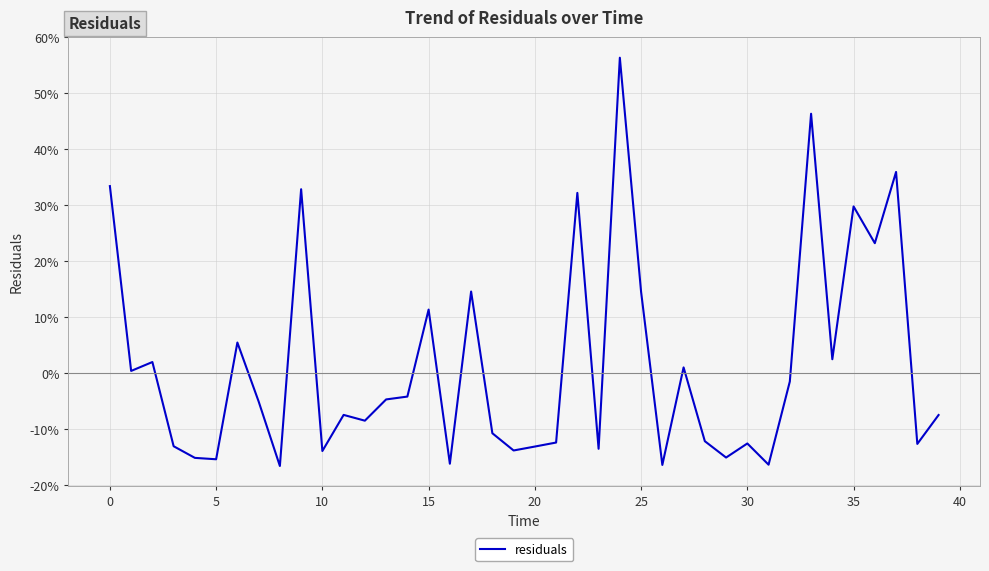

Does the chart display data point markers on the line(s)?

No